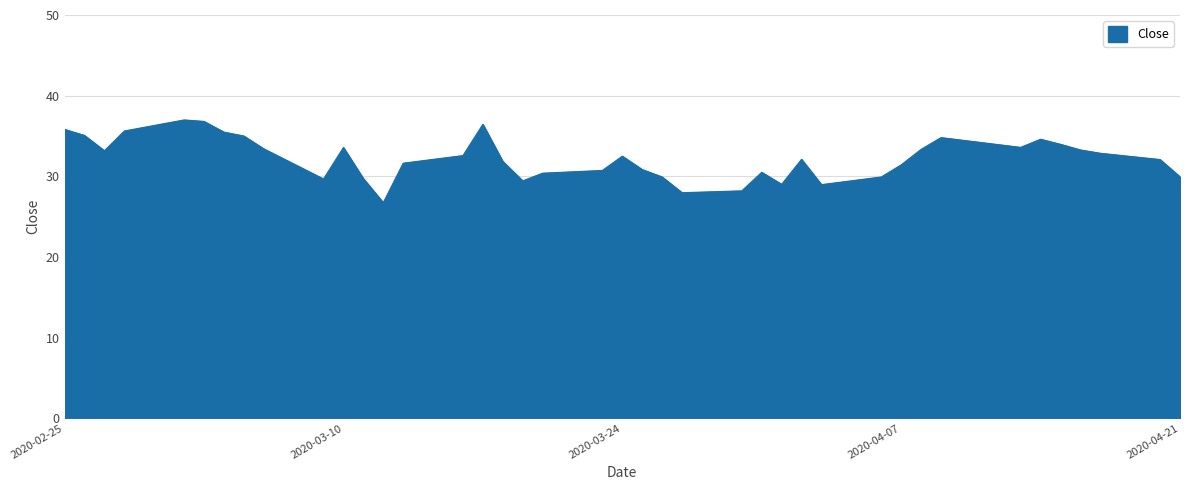

What is the smallest value displayed?

26.7